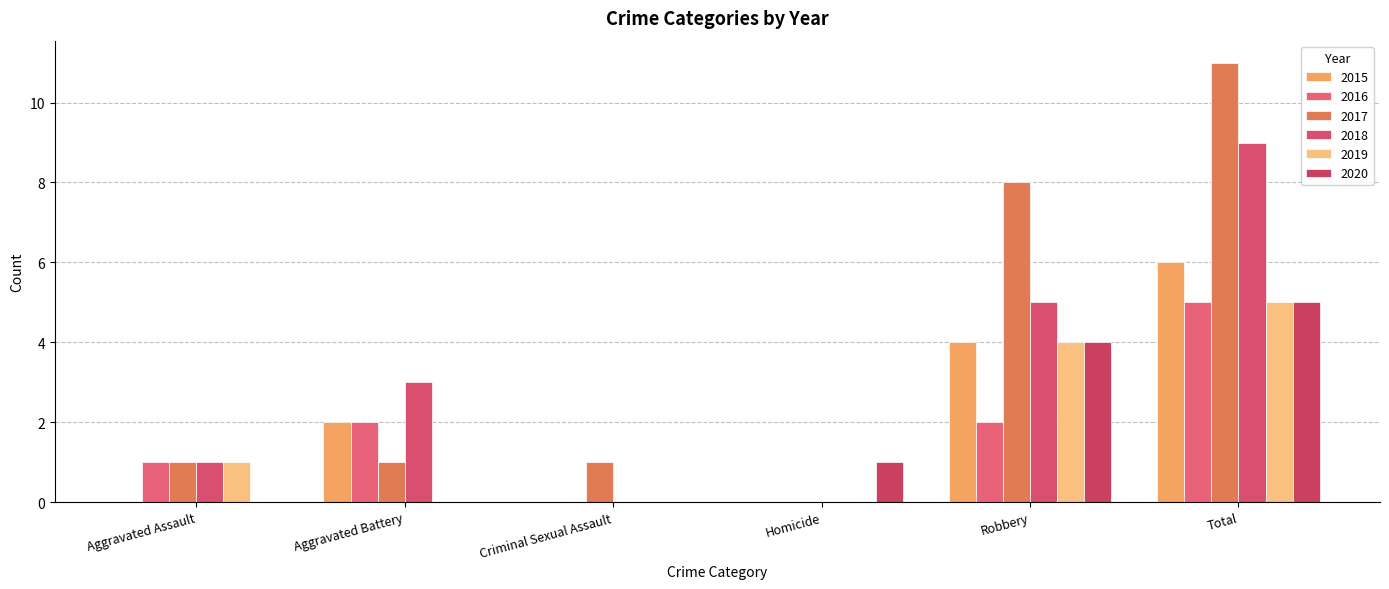

Which category has the highest value in the 2016 series?

Total